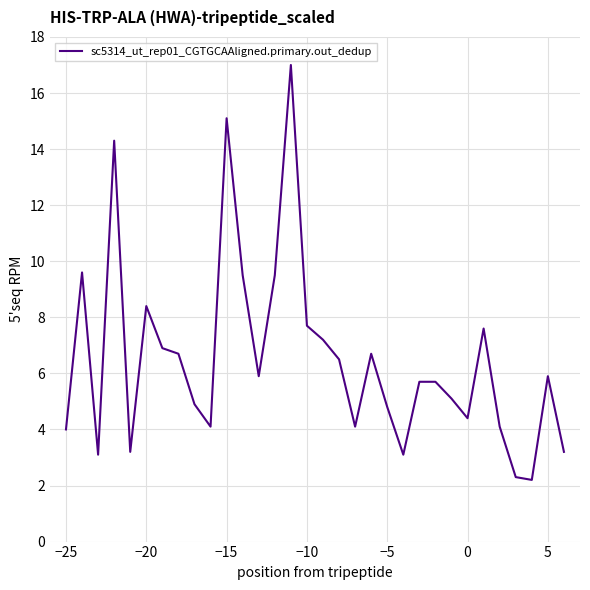

Count the number of data series in this chart.

1